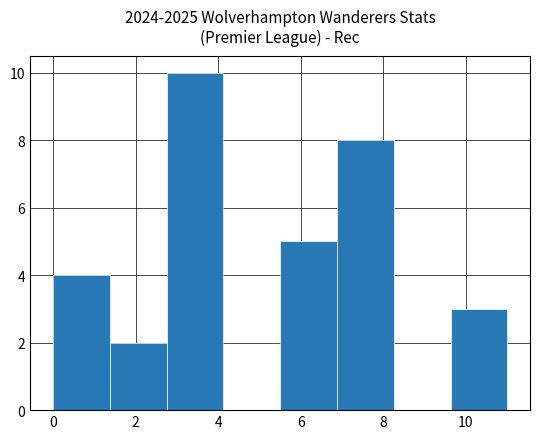

Over which range of the x-axis is the bar tallest?

2.8 to 4.2